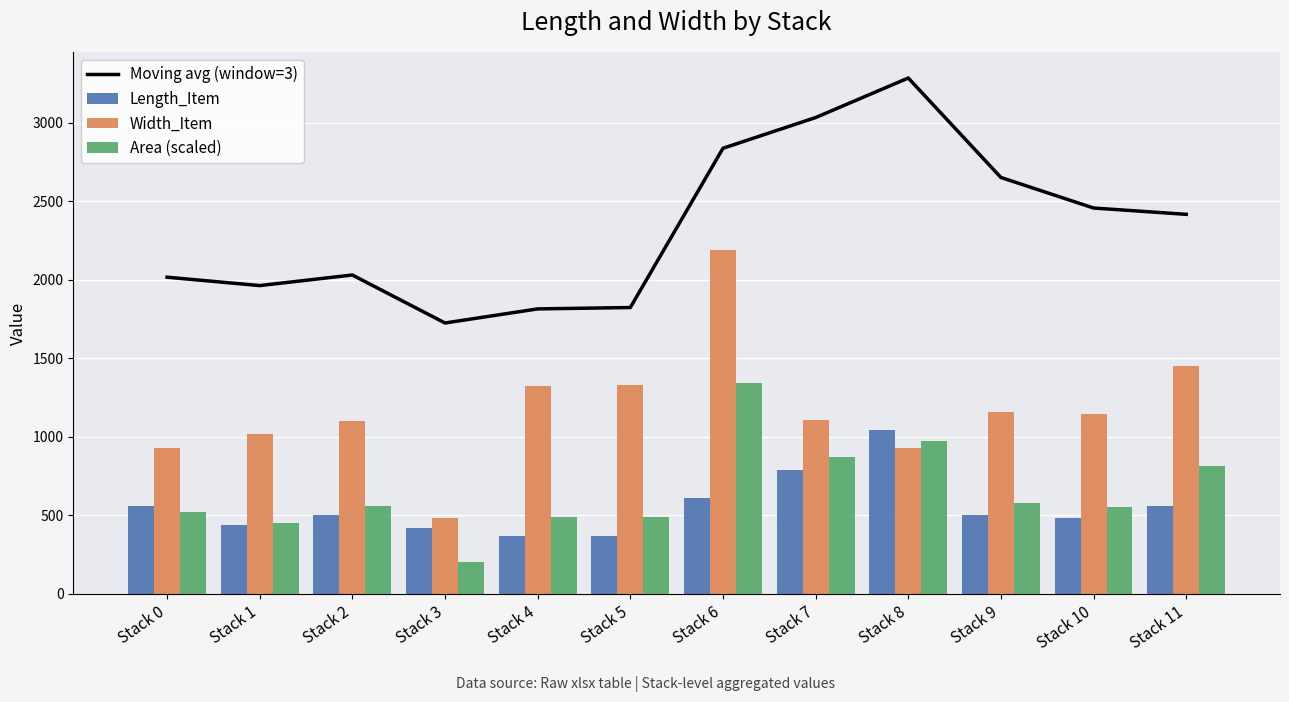

What is the value of the Width_Item bar at the 10th from the left?

1161.4